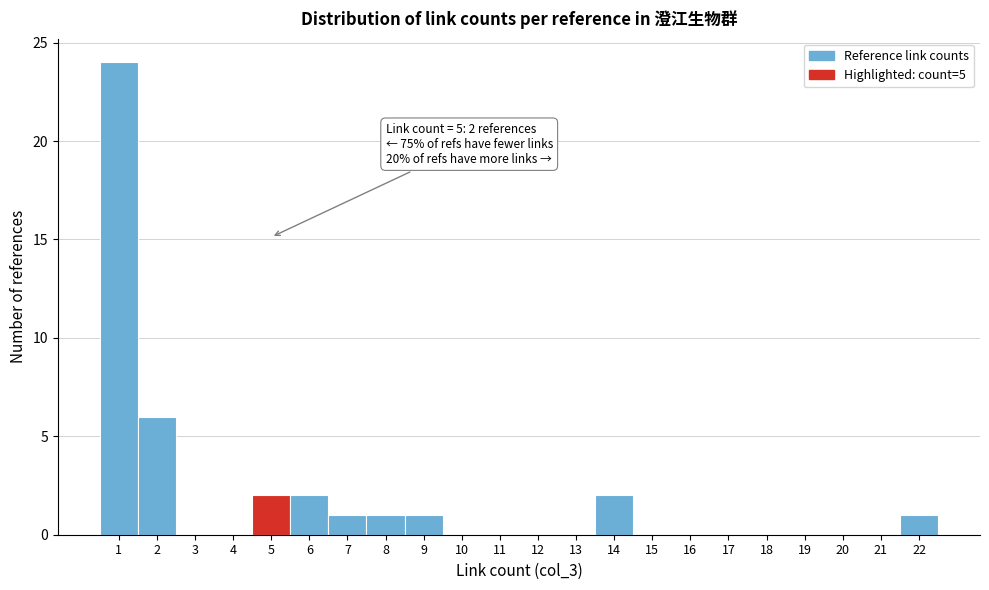

Which range on the x-axis has the tallest bar?

0.5 to 1.5